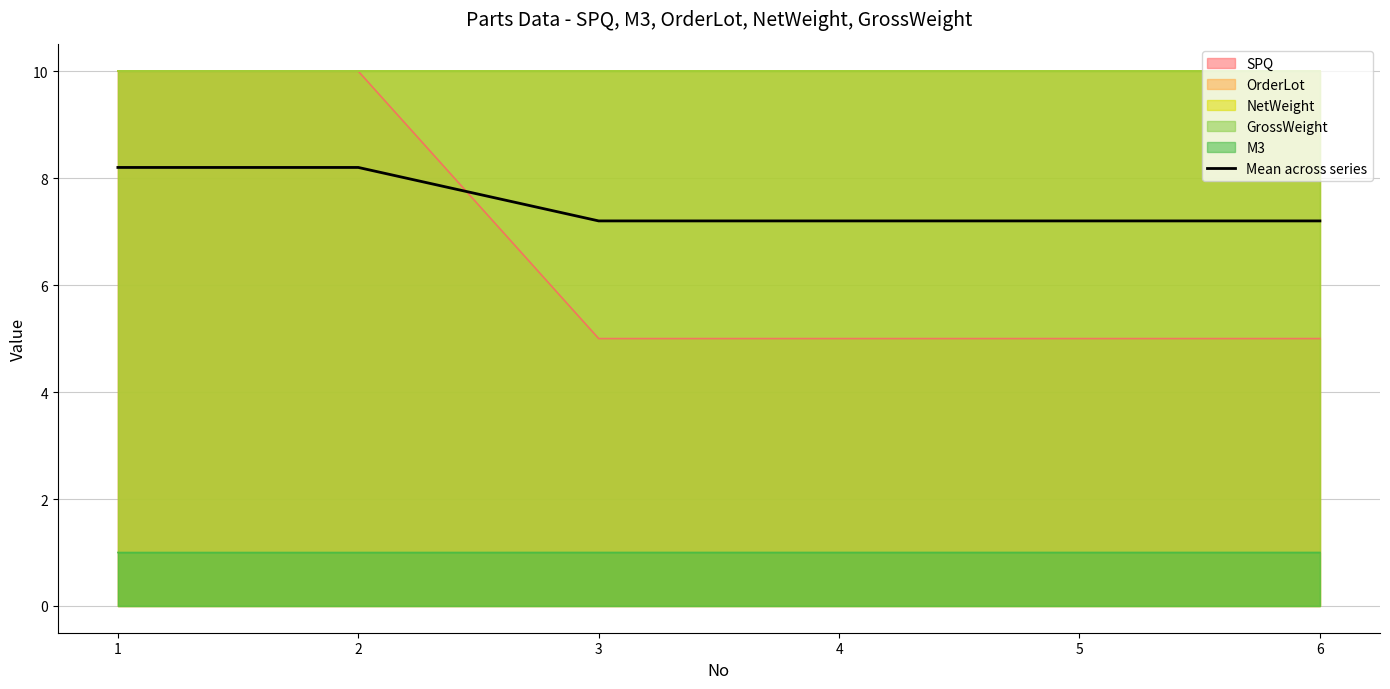

What is the highest value of the Mean across series series?

8.2